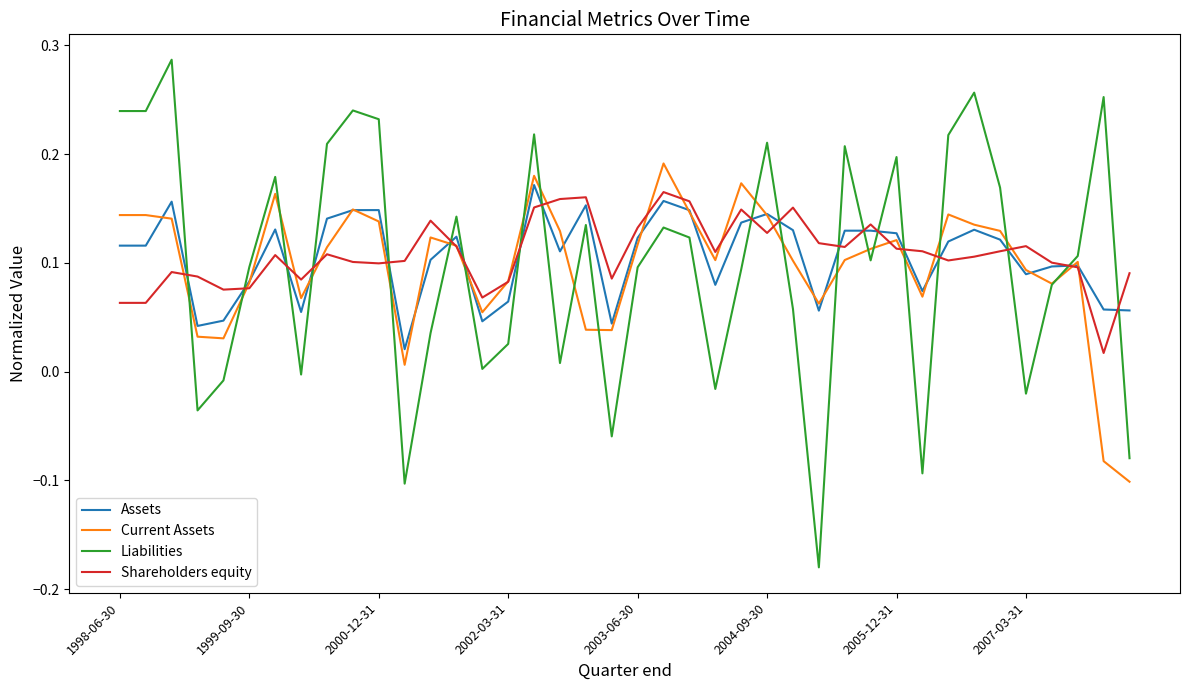

Which series has the largest range (max minus min)?

Liabilities